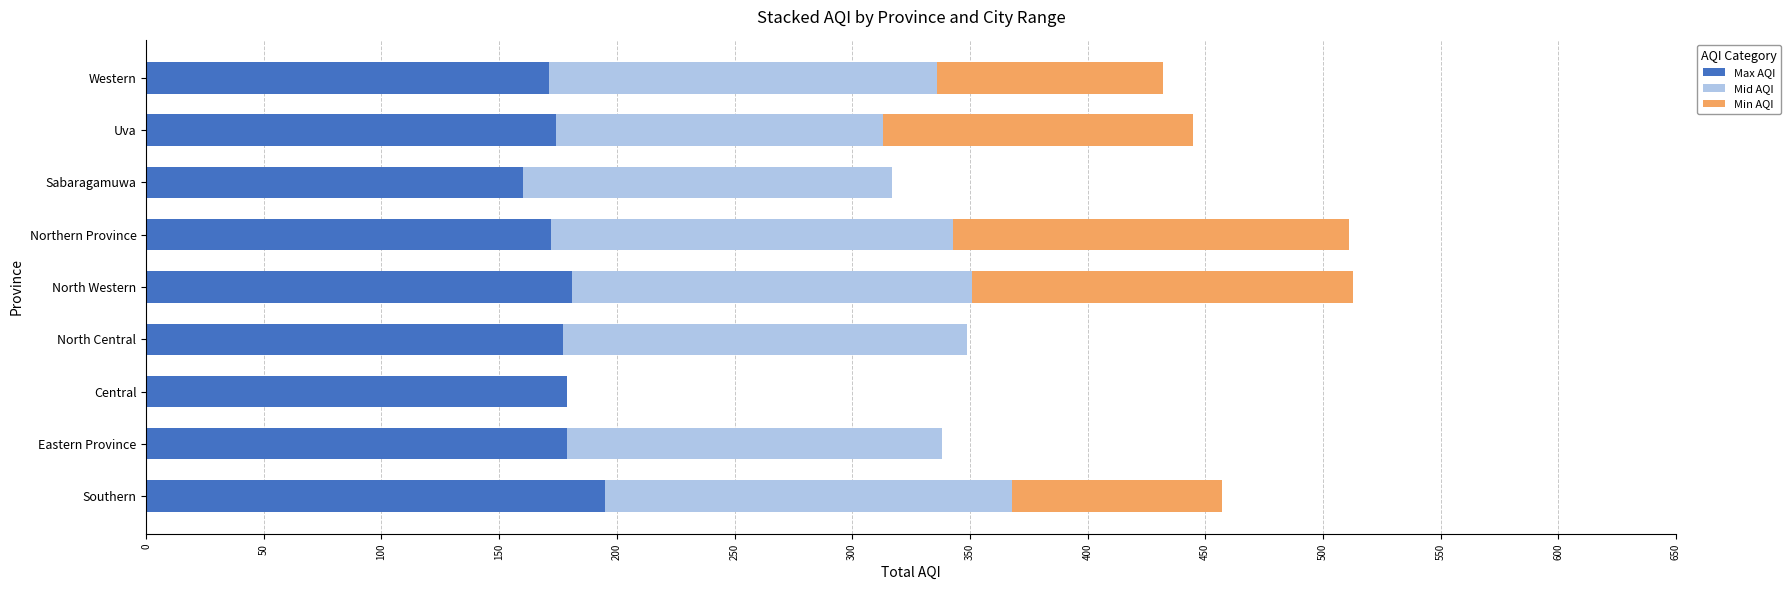

Is it true that Max AQI equals 50 at North Western?

False